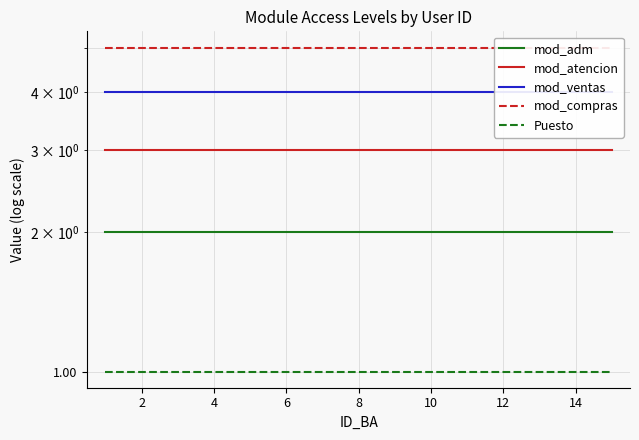

Reading left to right, what are all the values shown in this chart?

mod_adm: 2	2	2	2	2	2	2	2	2	2	2	2	2	2	2
mod_atencion: 3	3	3	3	3	3	3	3	3	3	3	3	3	3	3
mod_ventas: 4	4	4	4	4	4	4	4	4	4	4	4	4	4	4
mod_compras: 5	5	5	5	5	5	5	5	5	5	5	5	5	5	5
Puesto: 1	1	1	1	1	1	1	1	1	1	1	1	1	1	1